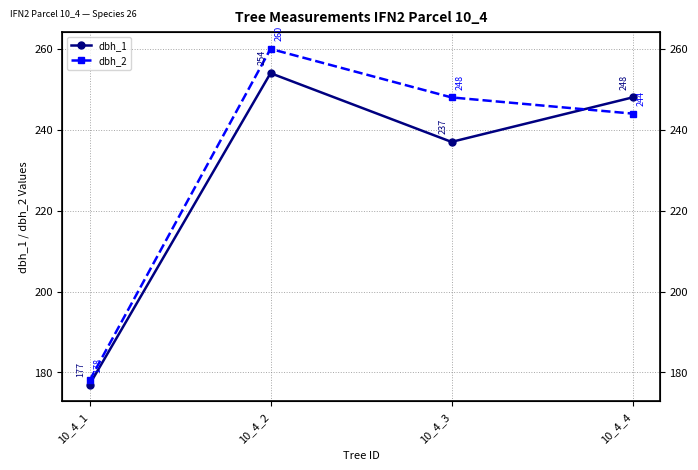

Which series has the largest total across all categories?

dbh_2